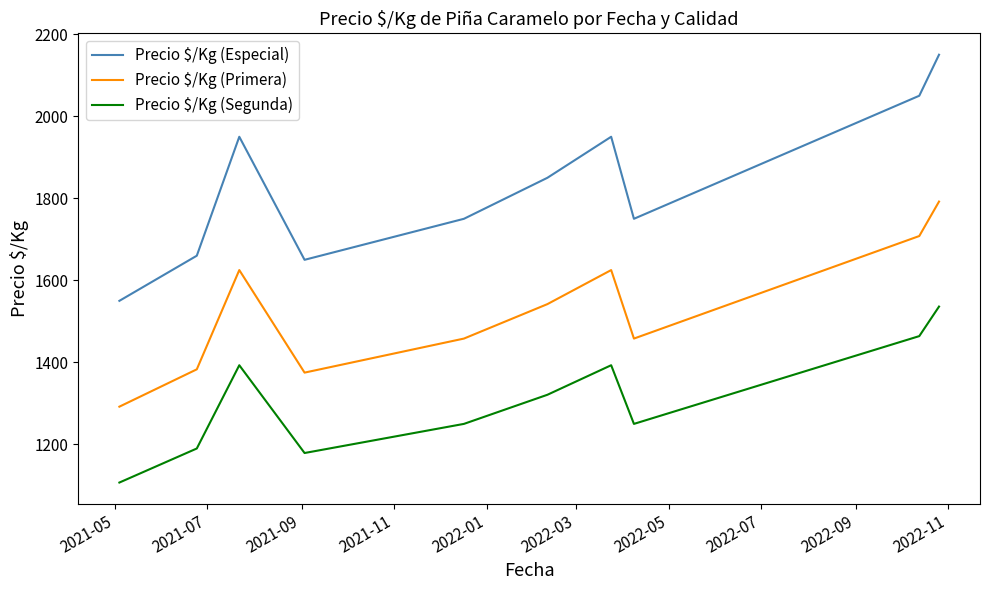

True or false: Precio $/Kg (Segunda) and Precio $/Kg (Primera) intersect in this chart.

False